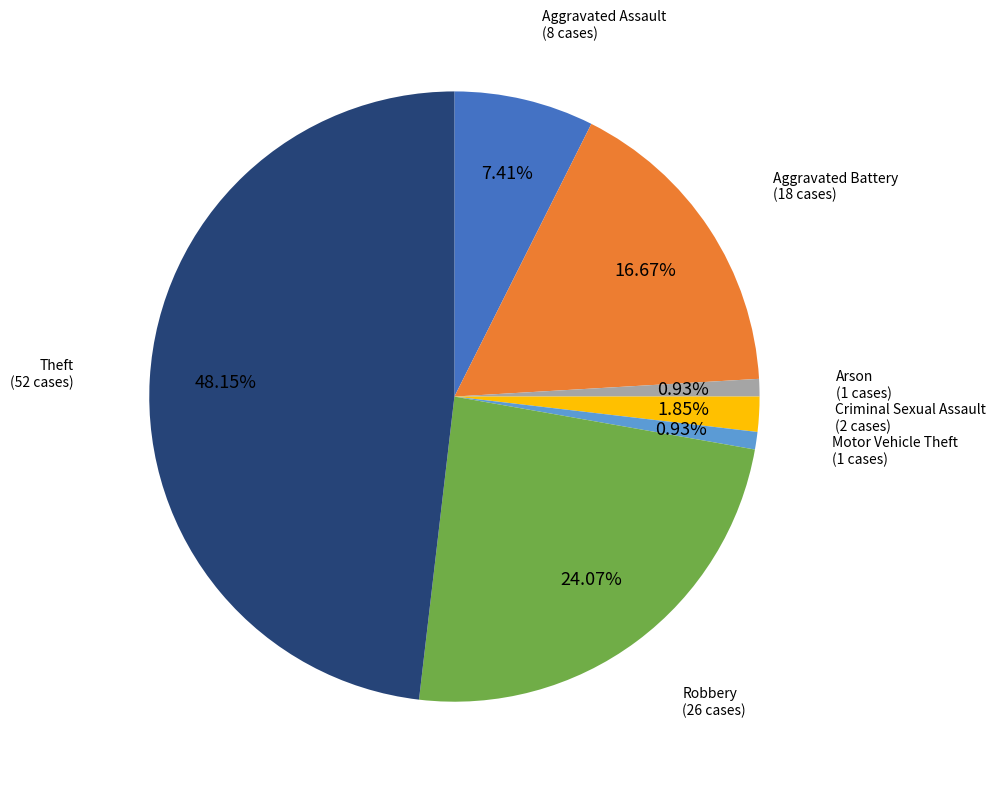

Is there a majority slice in this chart?

No